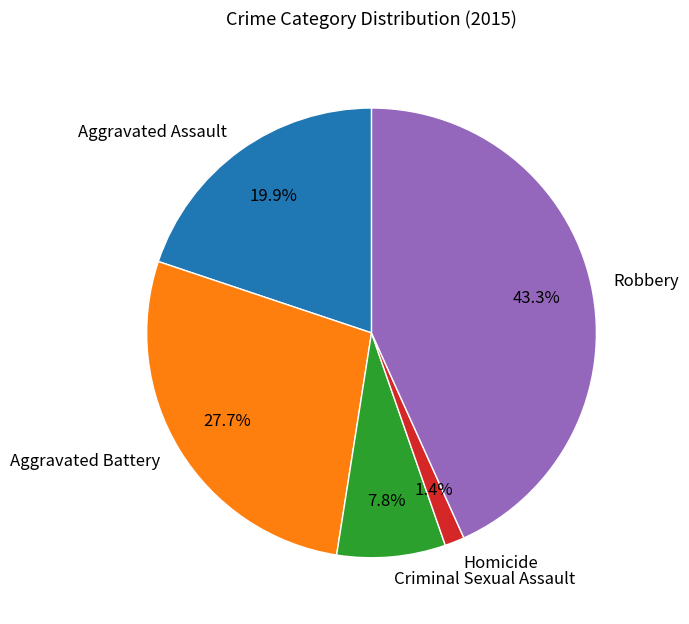

How many slices are in this pie chart?

5